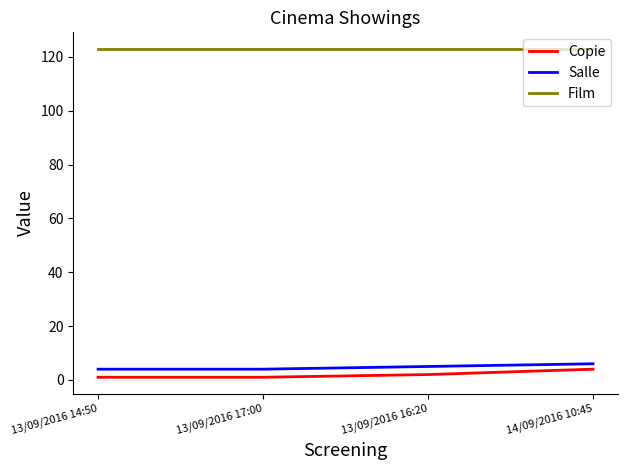

Read the Copie value at 13/09/2016 17:00.

1